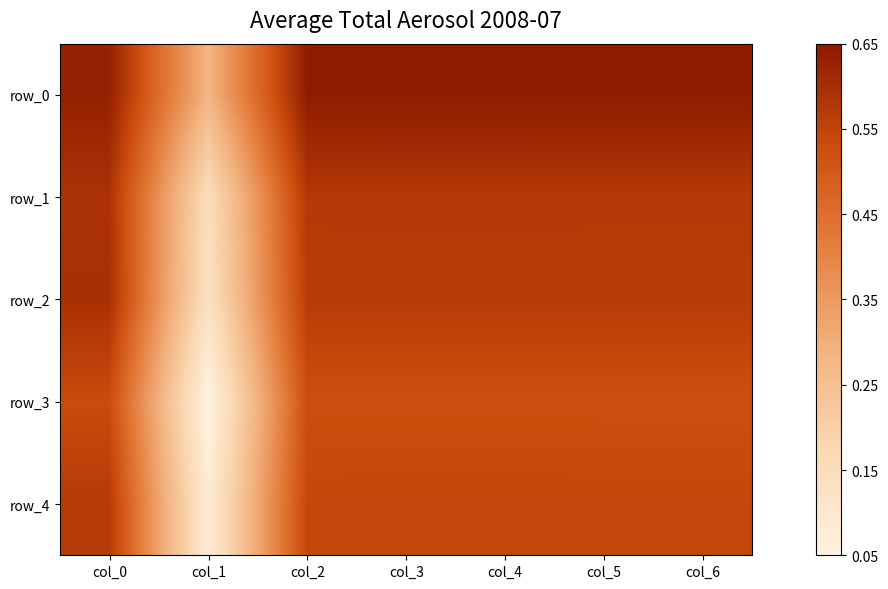

Which series has the largest range (max minus min)?

row_4